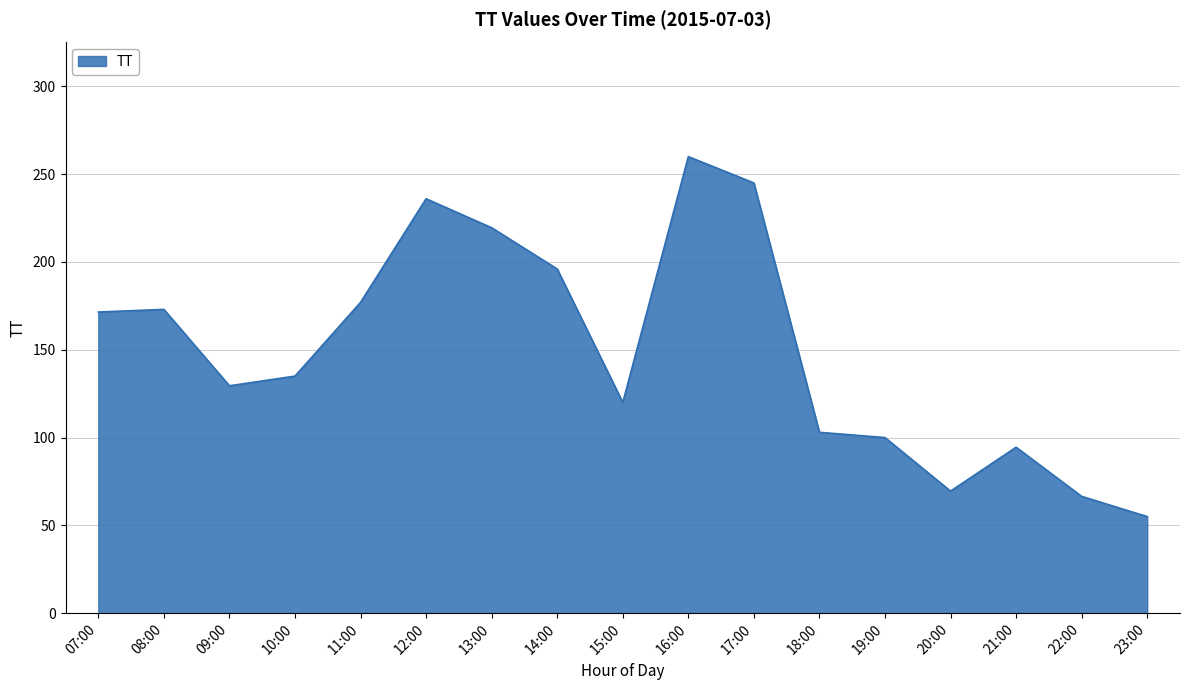

How many lines are shown in the chart?

1